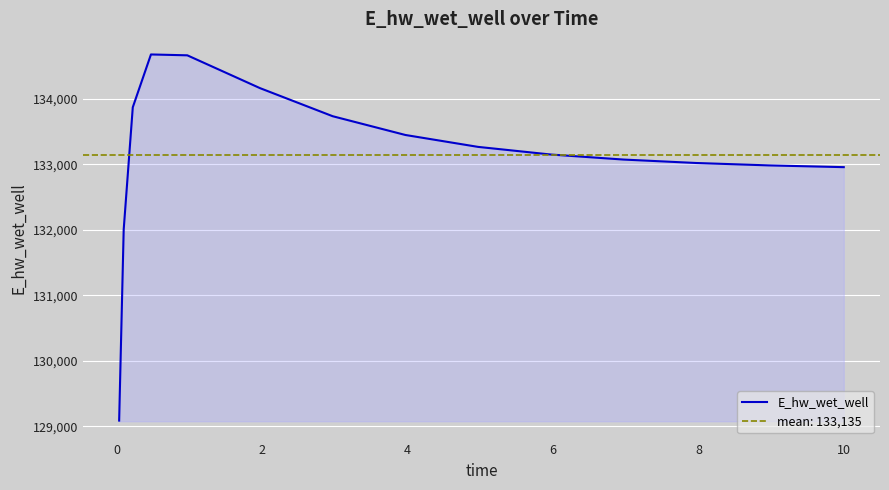

How many data points are above 133147?

8